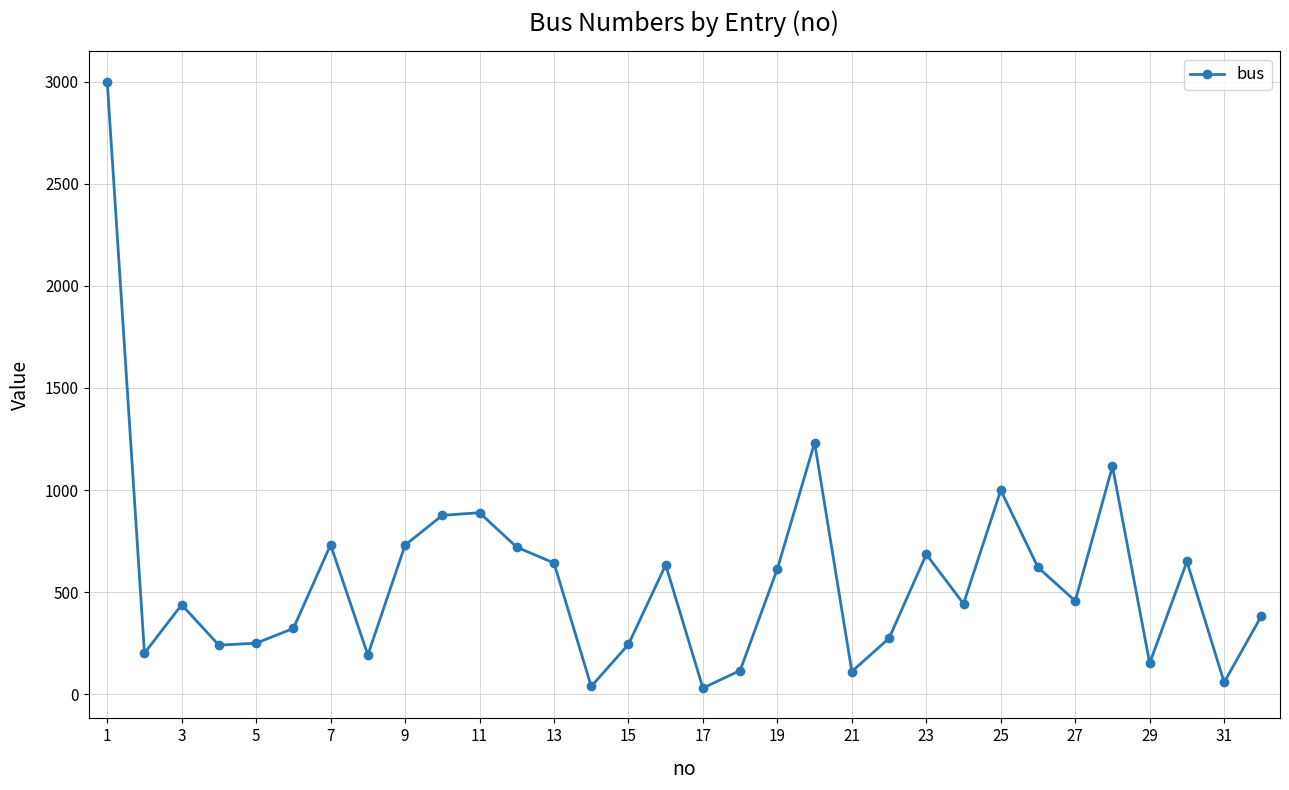

How many points are higher than both their immediate neighbors (excluding endpoints)?

9